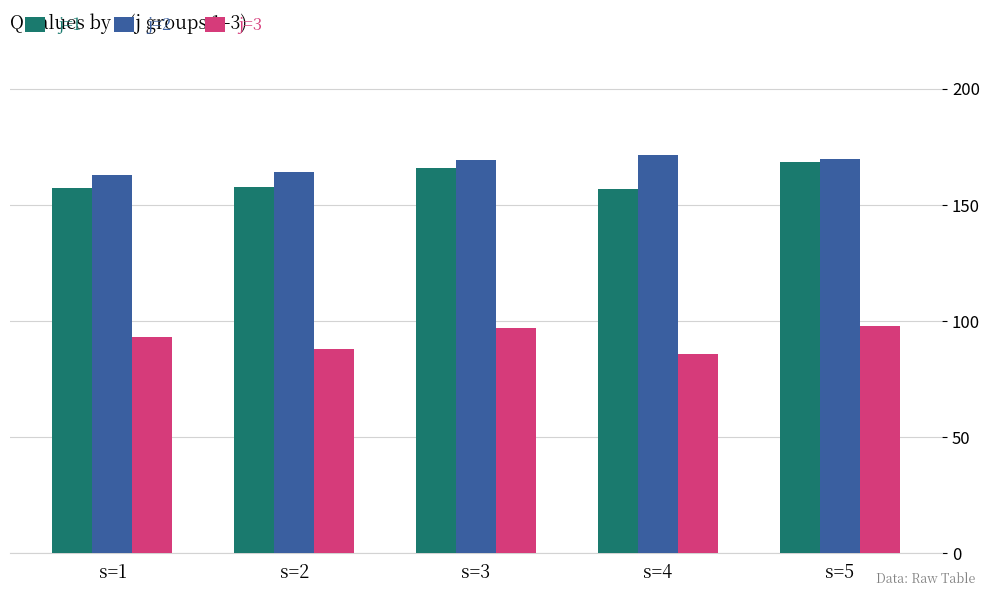

What is the maximum value for j=1?

168.7